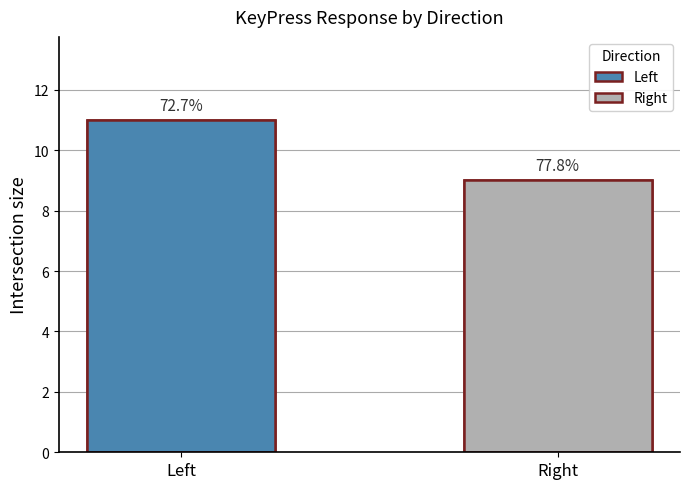

Which has a higher value, Right or Left?

Left